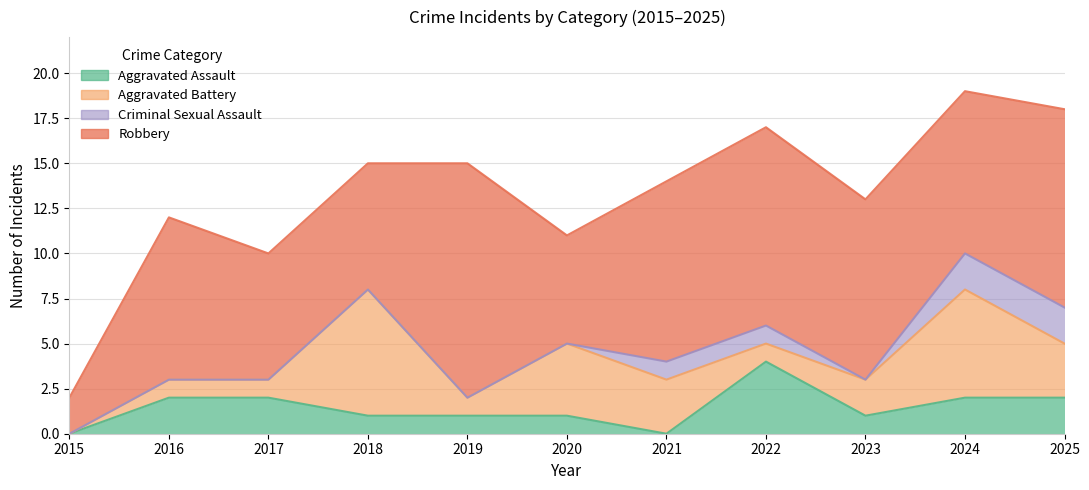

True or false: Aggravated Battery and Aggravated Assault cross at least once.

True